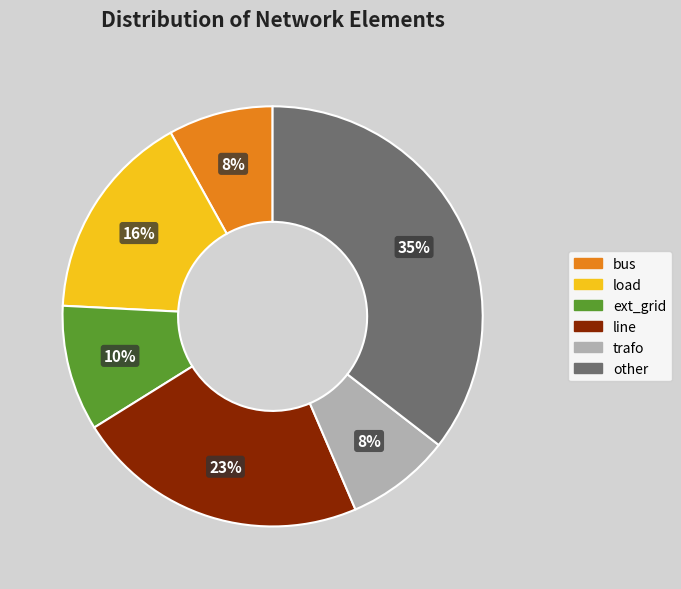

To the nearest percent, what percentage of the pie is other?

35%